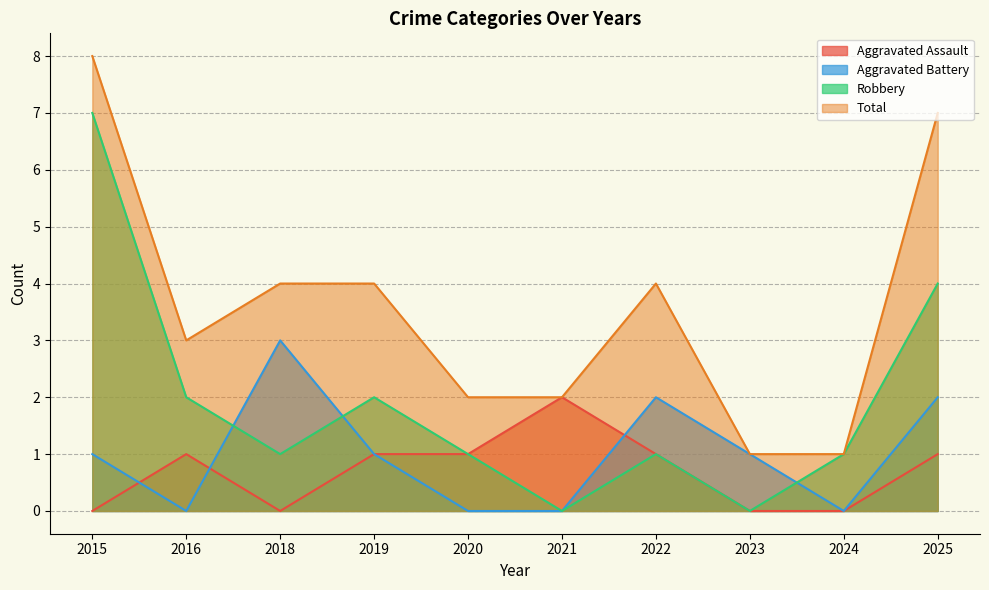

What is the difference between the highest and lowest values at 2021?

2